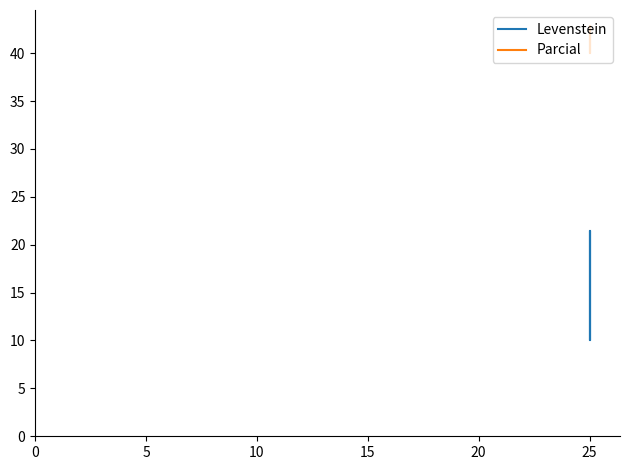

How many values in the Levenstein series are below 21?

2